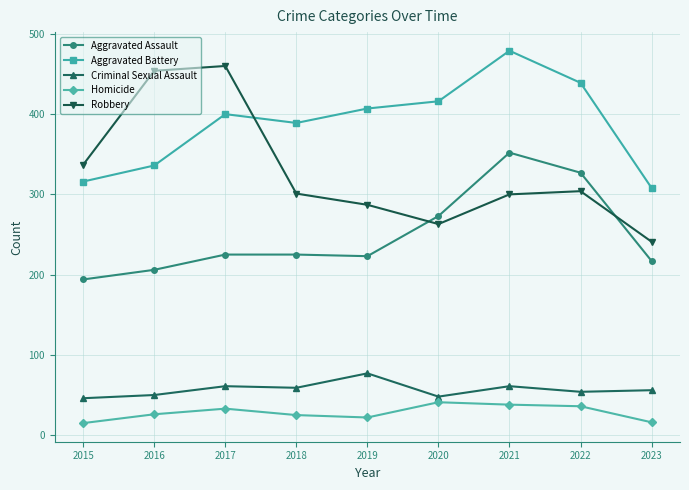

What is the difference between the highest and lowest values at 2016?

428